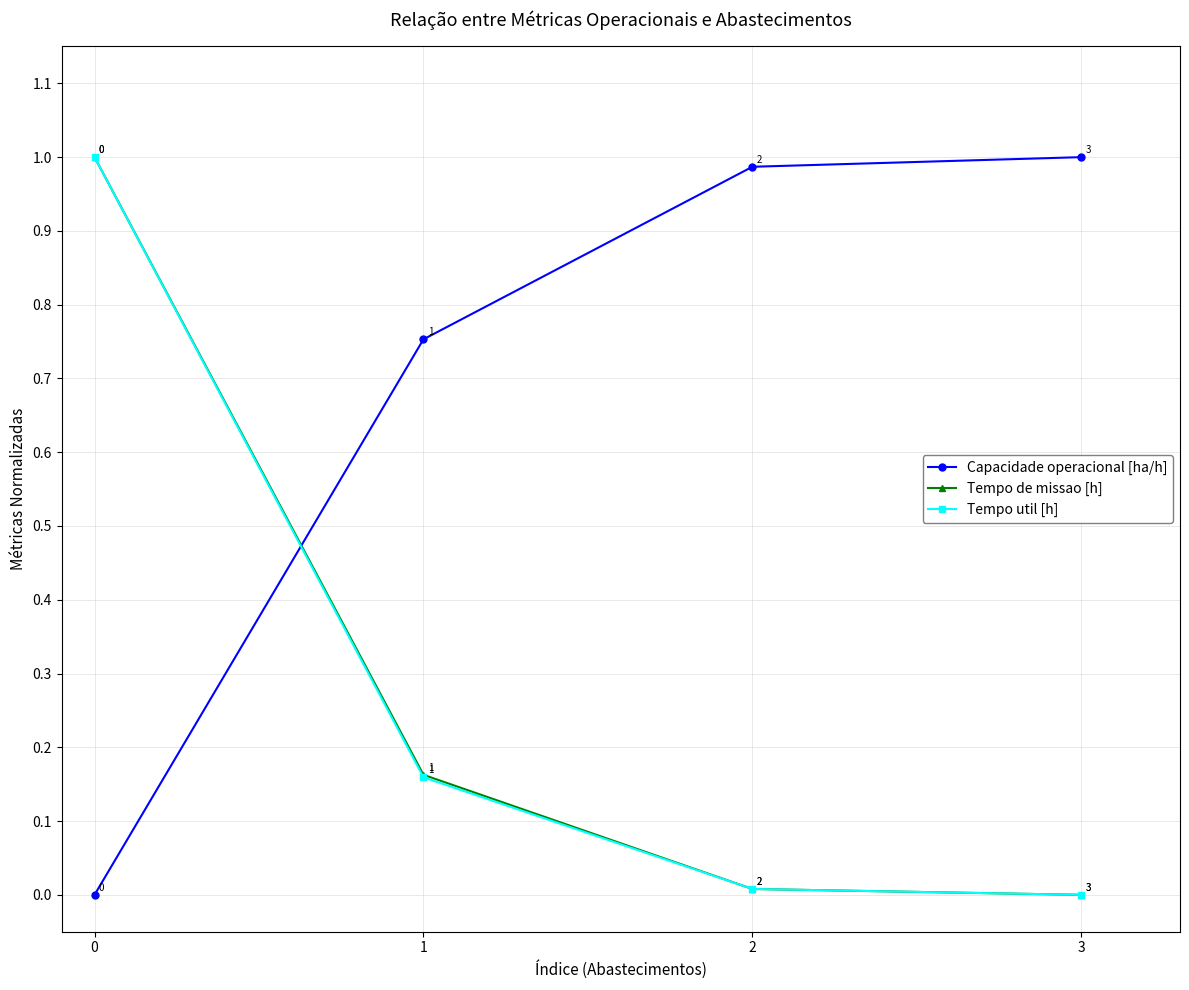

What is the spread (max minus min) of values at 1?

0.6